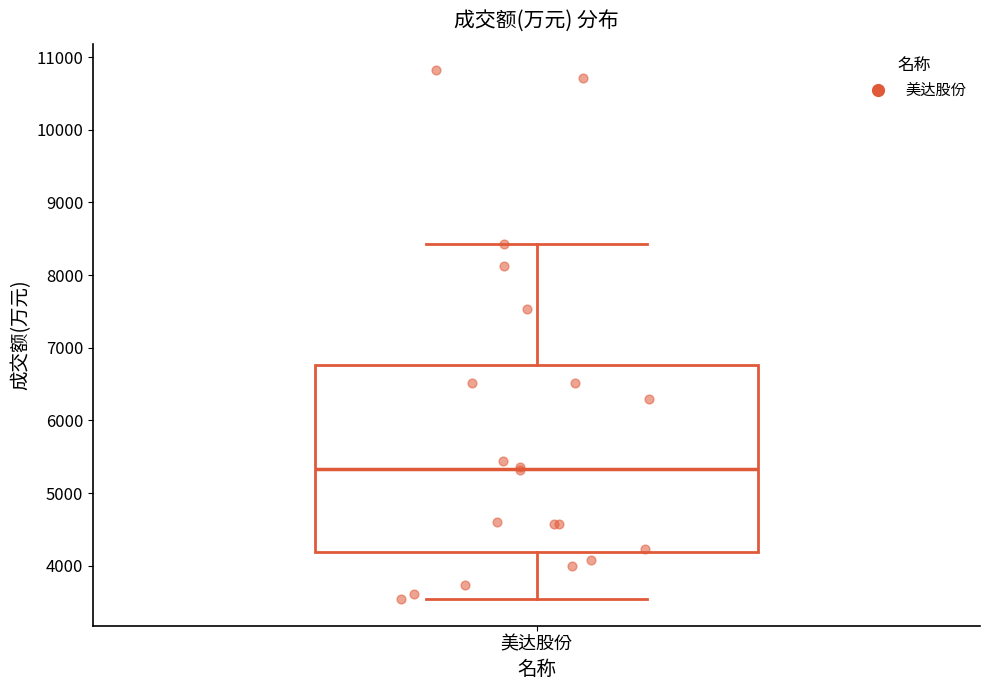

Transcribe this box plot: give where the median line is, the range the box spans, and where the two whiskers end, as read against the y-axis. The values are not printed on the chart, so give them approximately, as read against the axis.

median 5300, box 4200 to 6800, whiskers 3500 to 8400